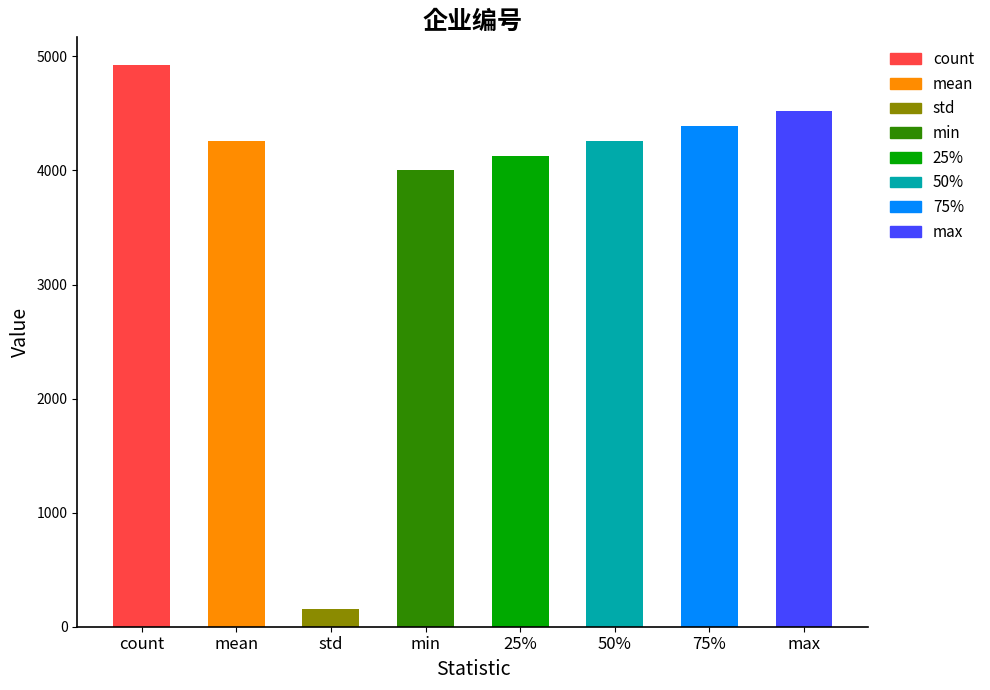

Does the chart contain stacked bars?

No